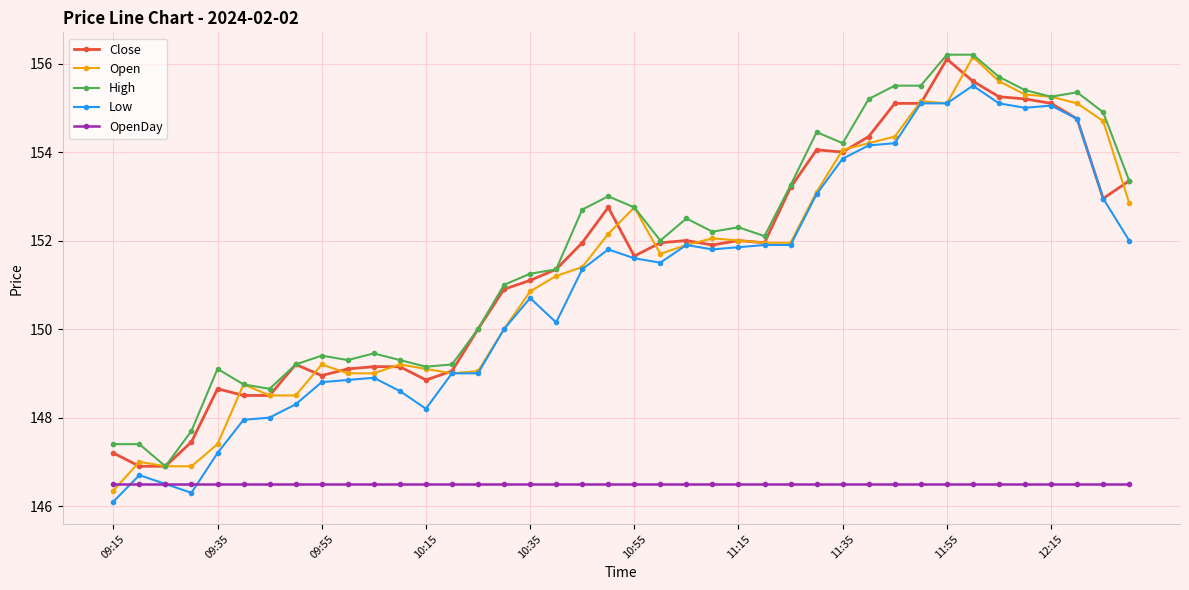

What is the difference between the maximum and minimum values in the Close series?

9.2